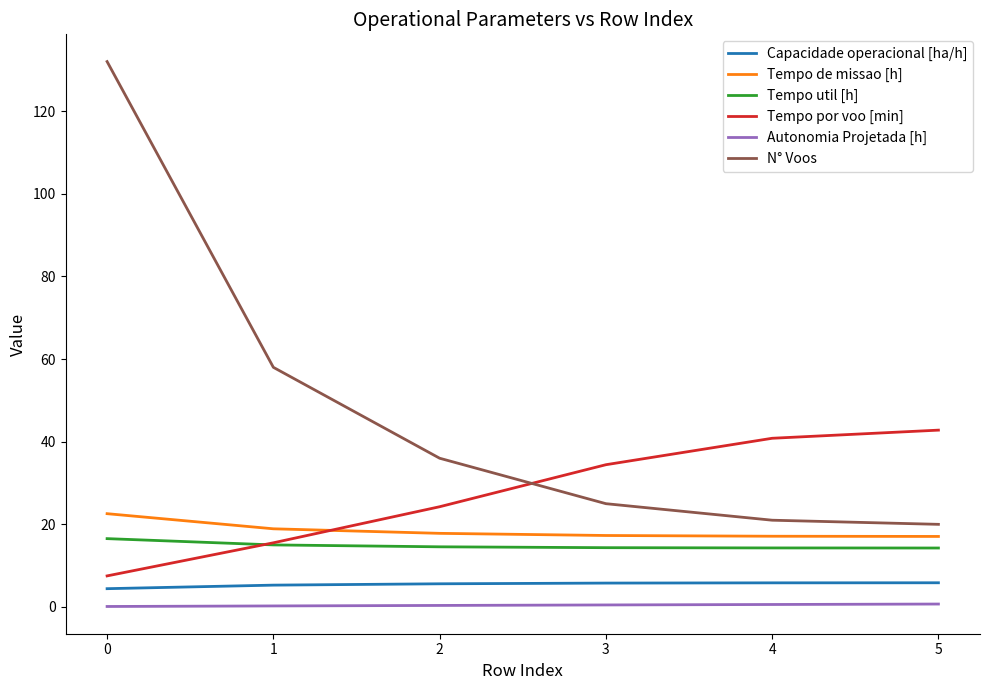

Is it true that Tempo util [h] equals 16.5 at 0?

True